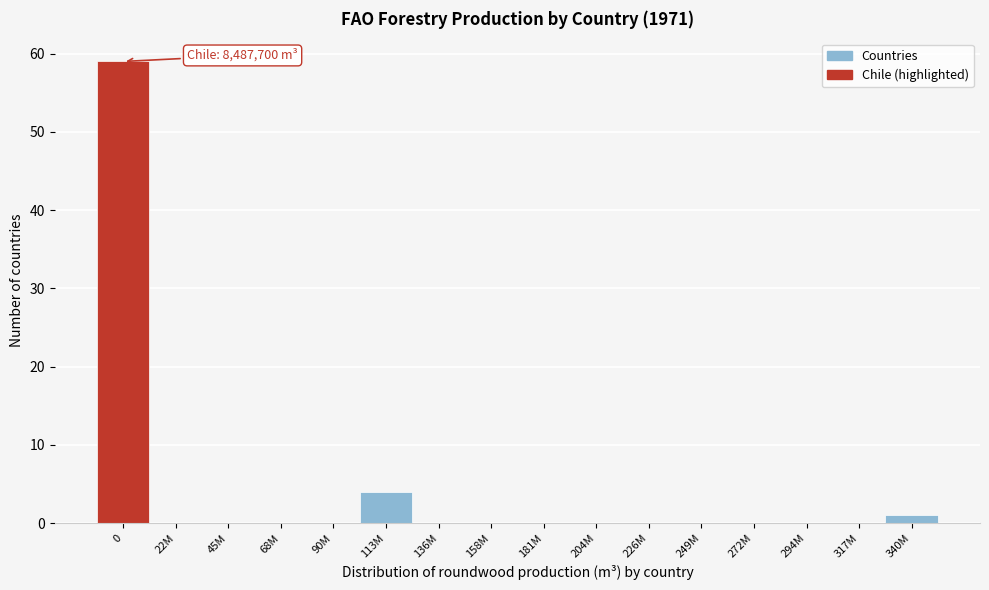

Reading left to right, list all the values displayed in this chart.

0=59	22M=0	45M=0	68M=0	90M=0	113M=4	136M=0	158M=0	181M=0	204M=0	226M=0	249M=0	272M=0	294M=0	317M=0	340M=1